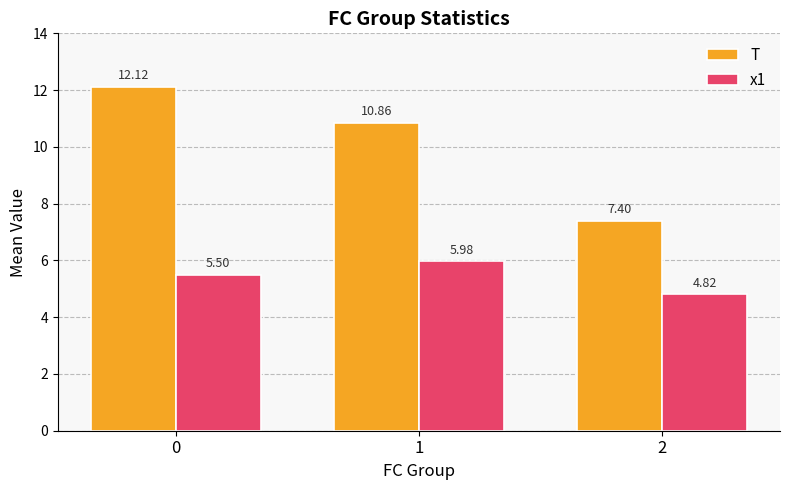

What is the average value of the x1 series?

5.4